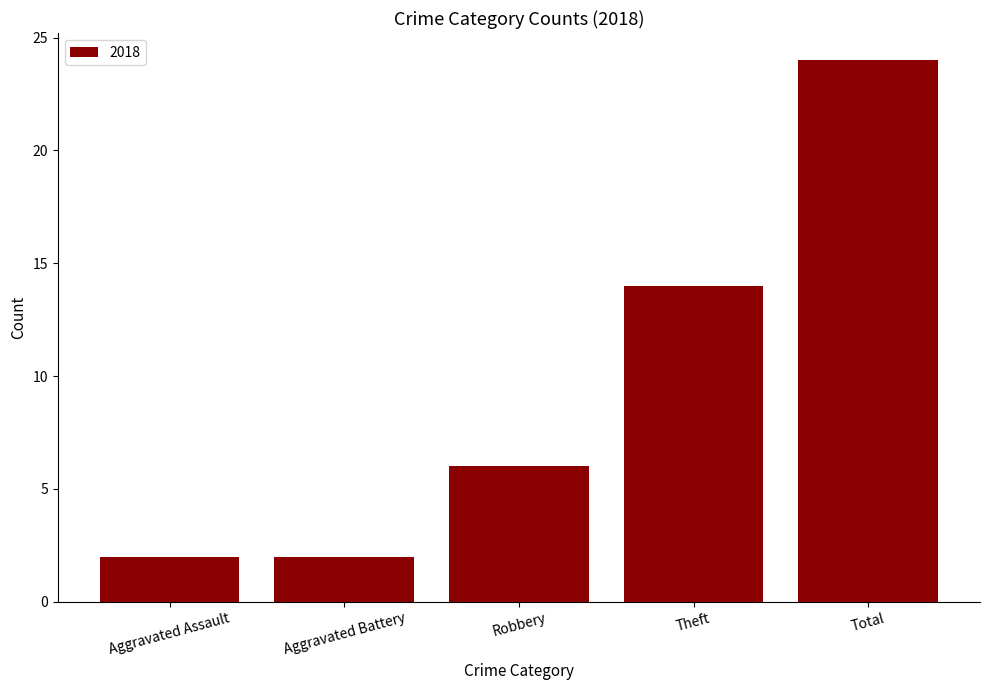

Reading left to right, list all the values displayed in this chart.

Aggravated Assault=2	Aggravated Battery=2	Robbery=6	Theft=14	Total=24